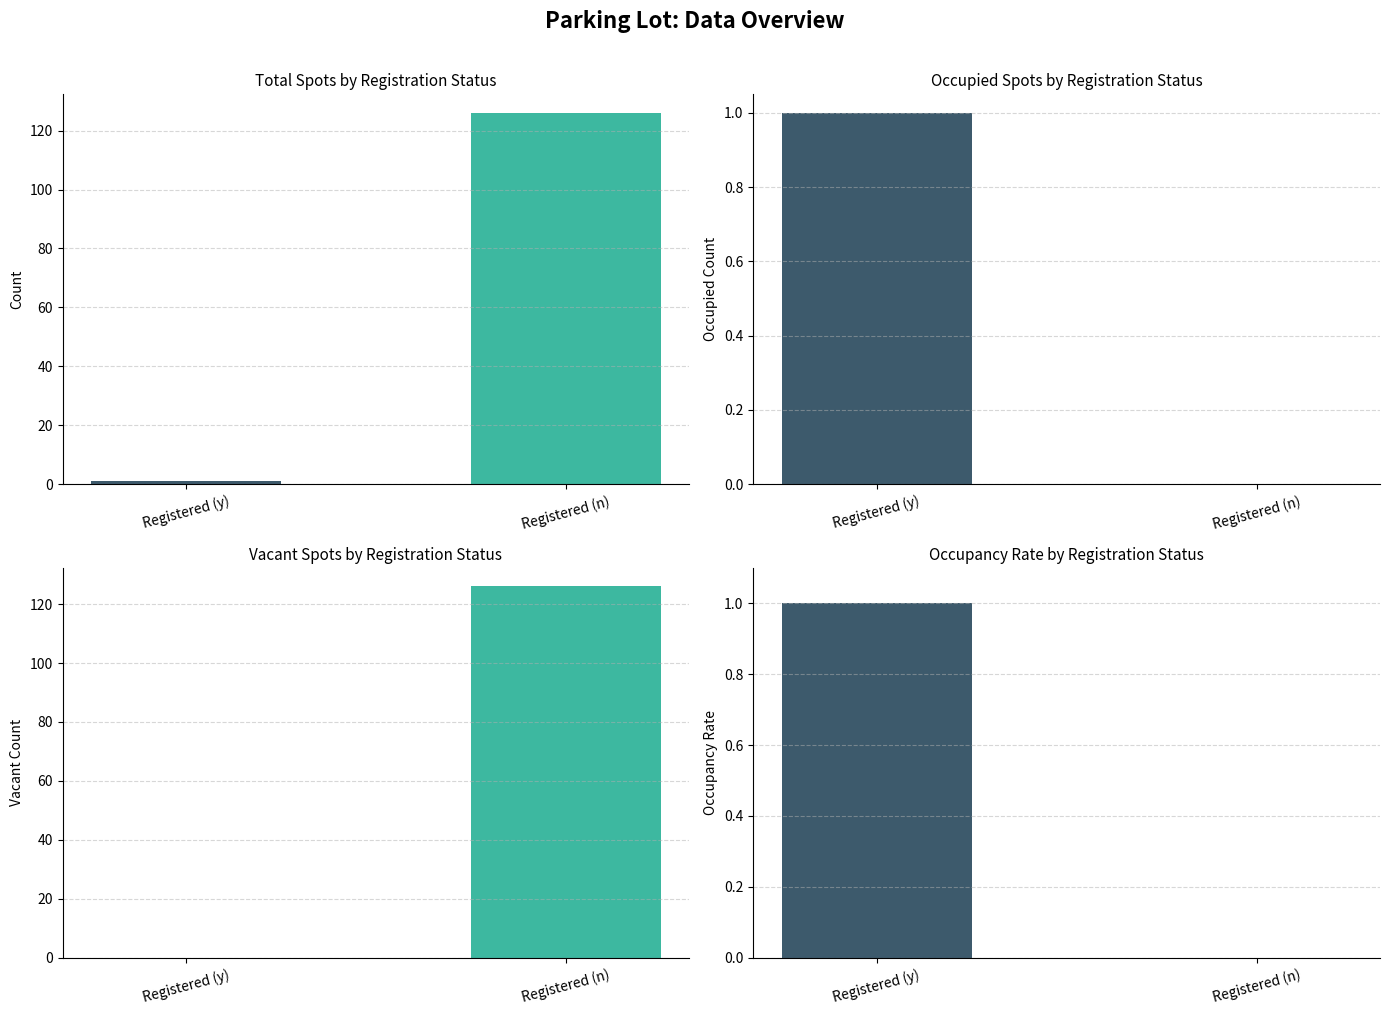

What is the sum of all Total Spots values?

127